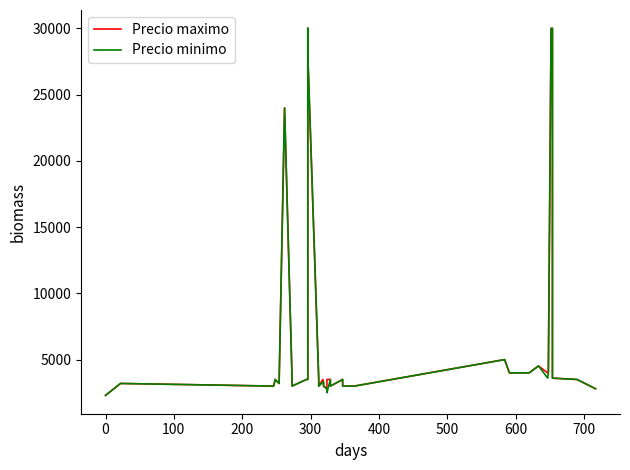

True or false: Precio minimo and Precio maximo intersect in this chart.

False